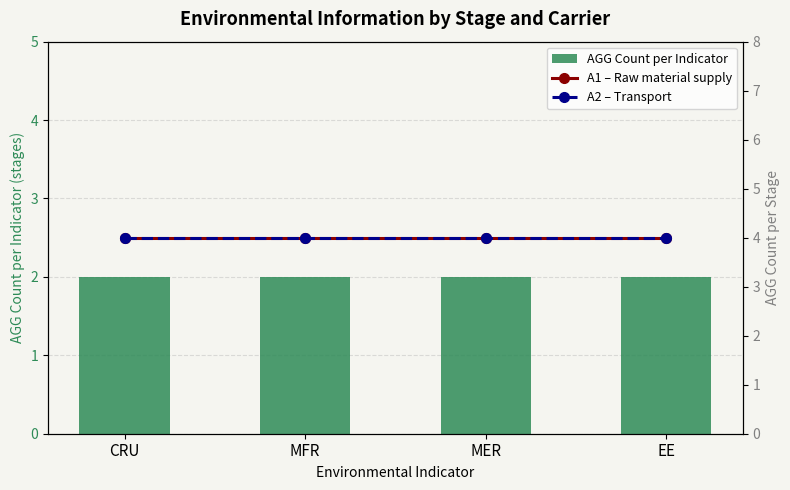

Count the number of categories in the chart.

4